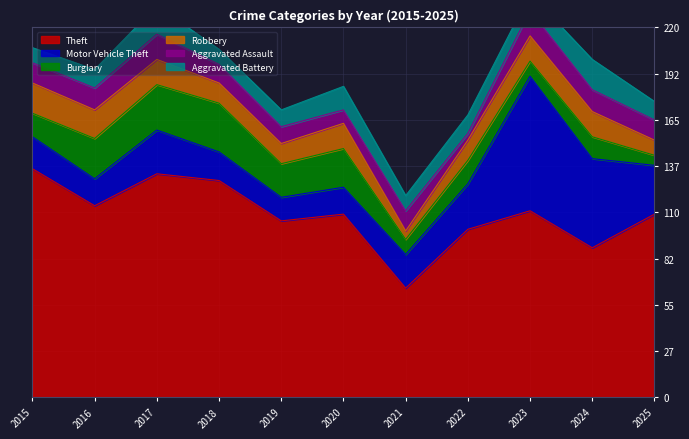

True or false: Aggravated Assault and Aggravated Battery cross at least once.

True